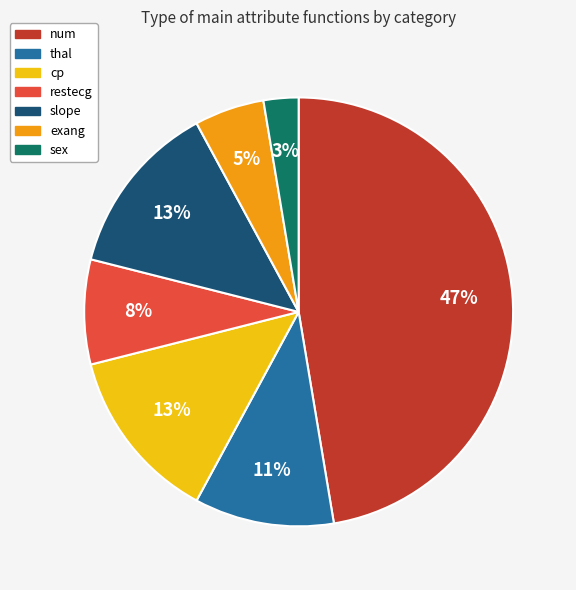

What is the ratio of the value at restecg to the value at slope?

0.6